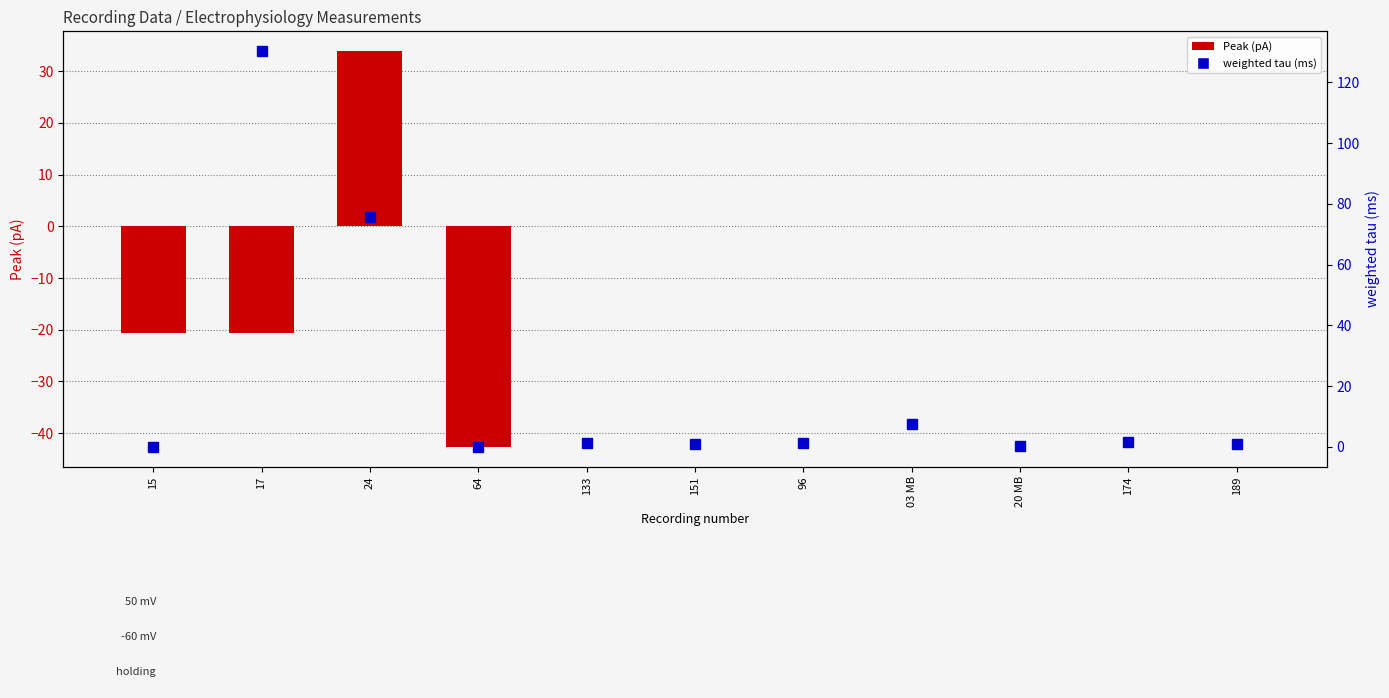

How many values in Peak (pA) are above zero?

1